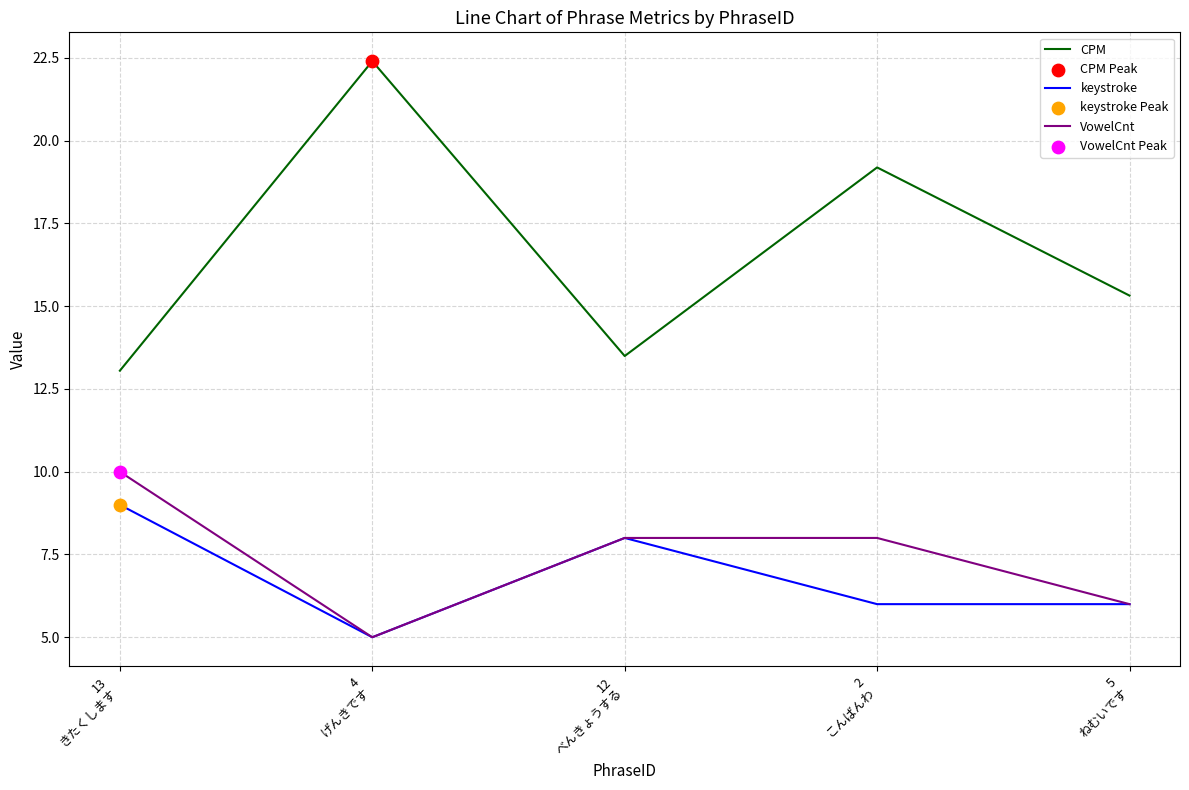

Which series has the largest total across all categories?

CPM